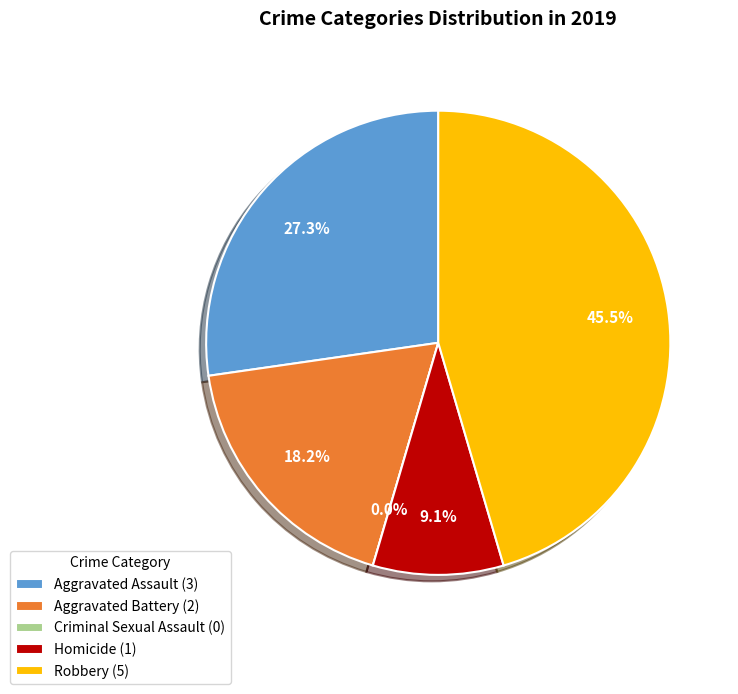

Approximately how many times larger is the value at Robbery compared to Homicide?

5.0